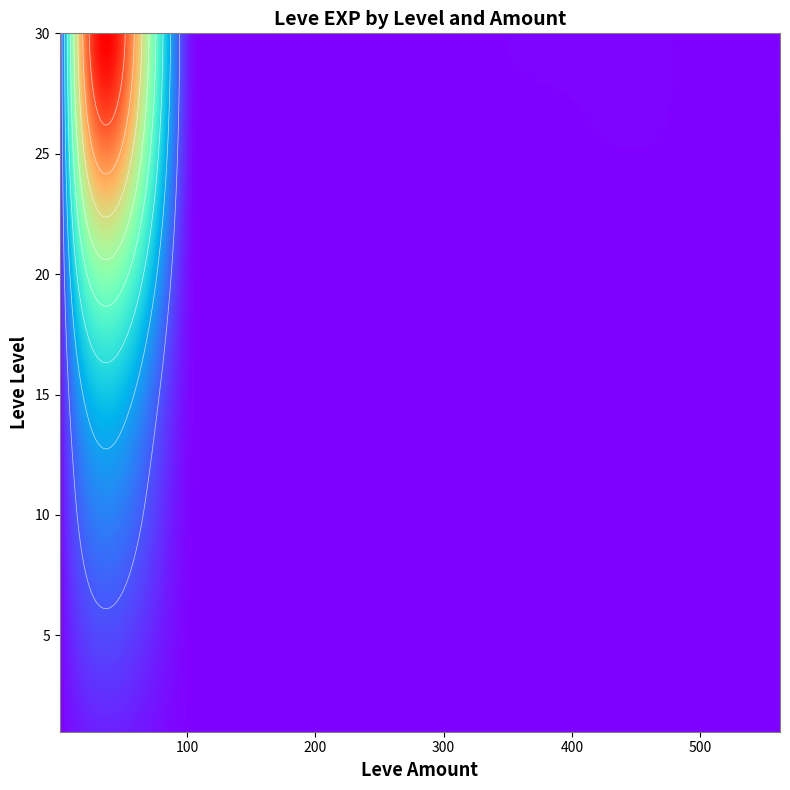

The 295 series shows -6703 at 30. True or false?

False